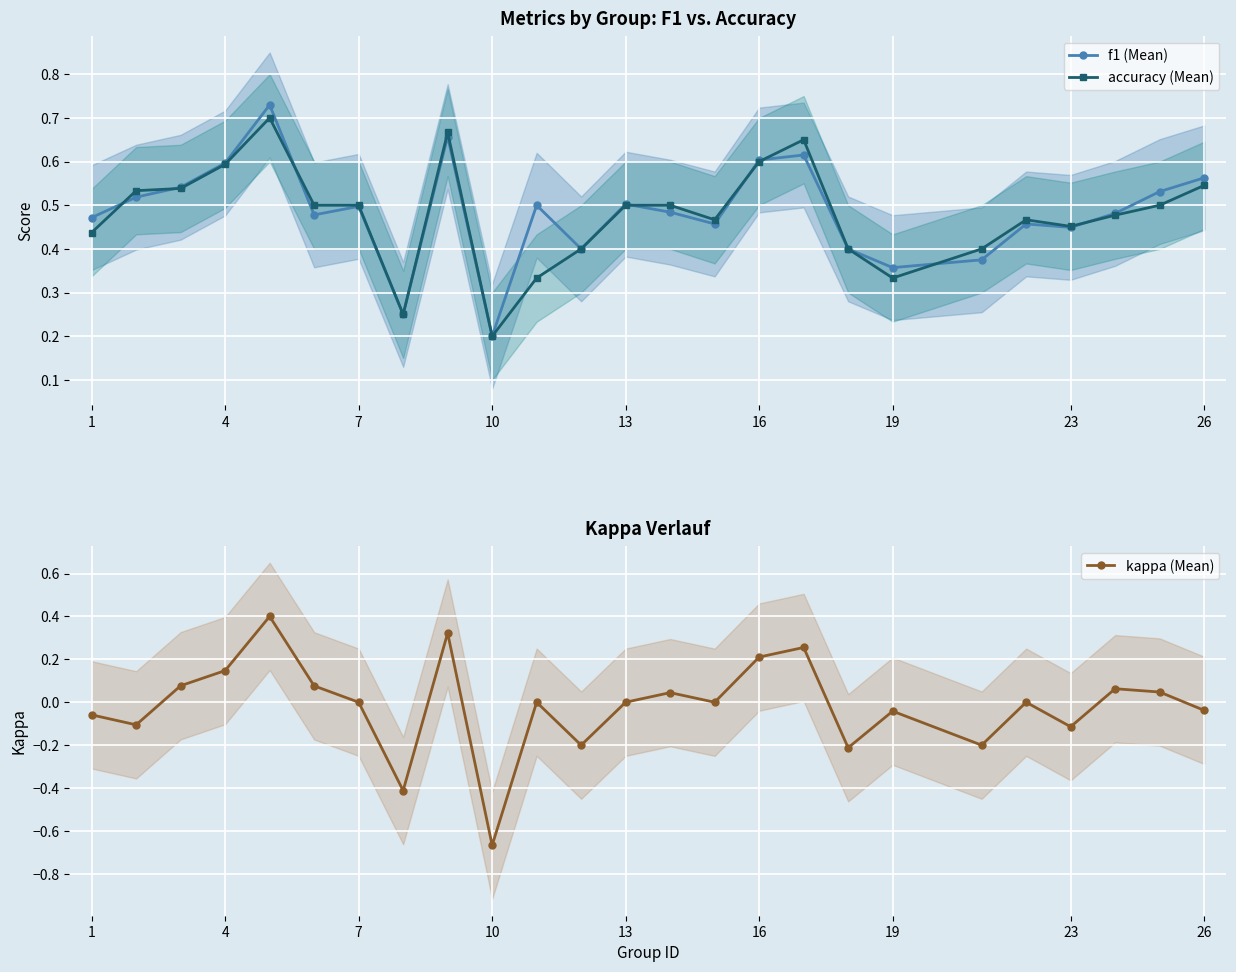

True or false: kappa (Mean) and accuracy (Mean) cross at least once.

False